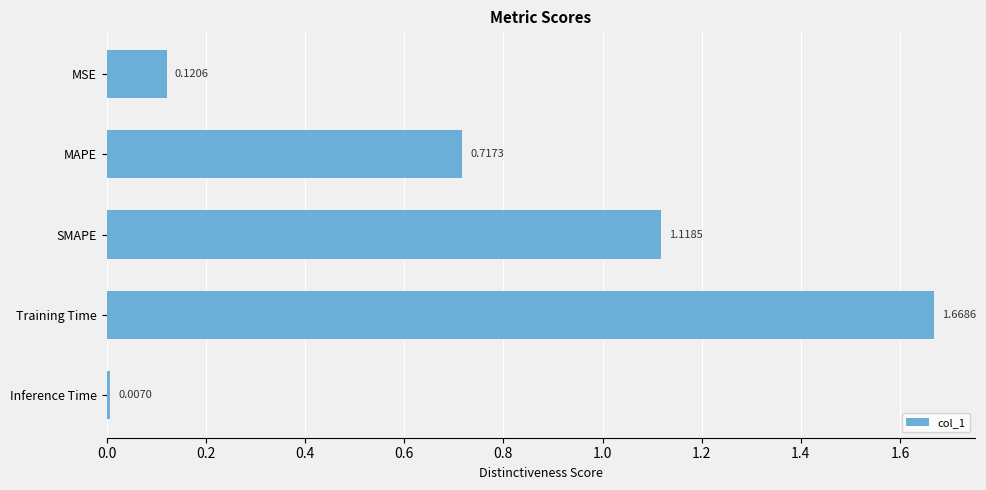

List the labels in order of value, largest first.

Training Time, SMAPE, MAPE, MSE, Inference Time